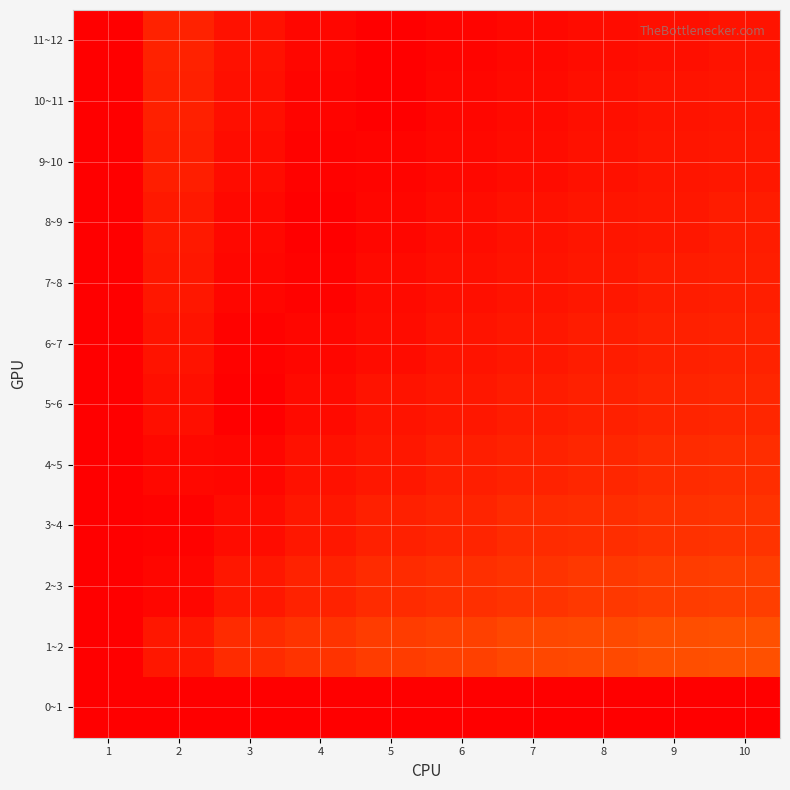

At how many categories does at least one series exceed 0?

10